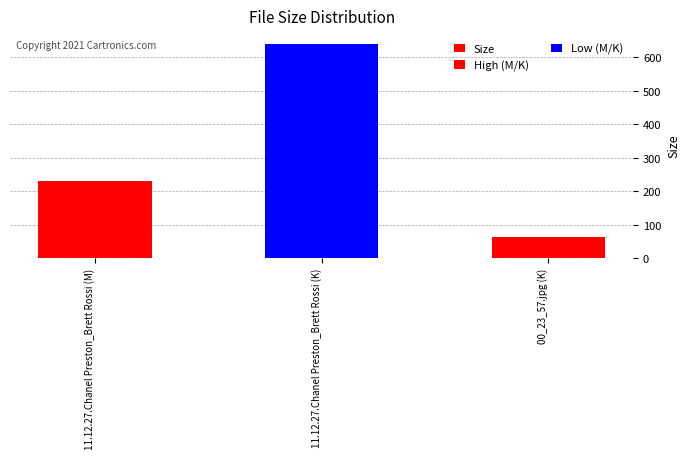

Rank the categories by value from highest to lowest.

11.12.27.Chanel Preston_Brett Rossi (K), 11.12.27.Chanel Preston_Brett Rossi (M), 00_23_57.jpg (K)